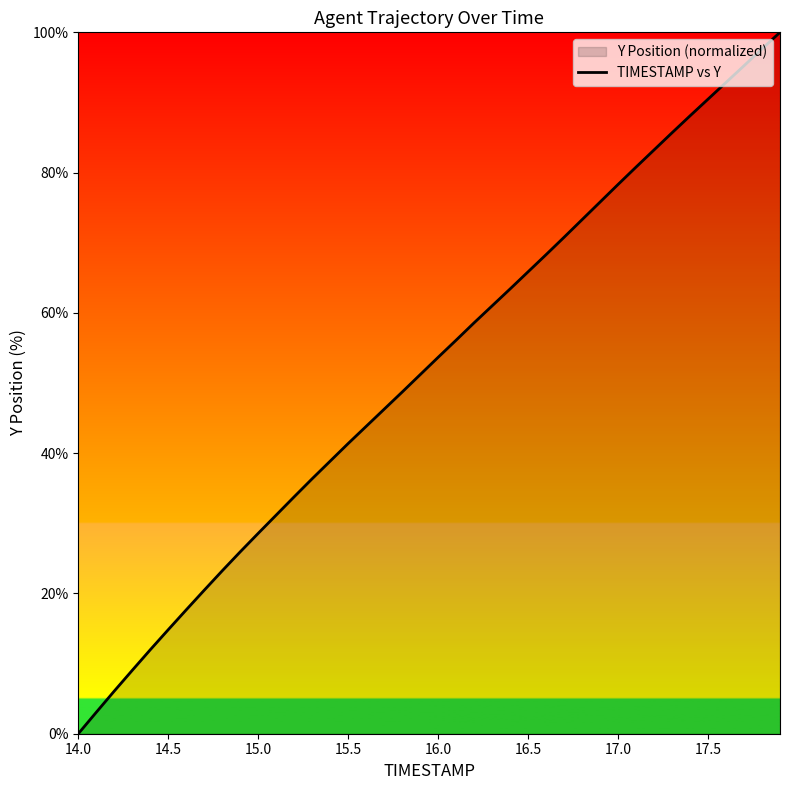

What is the maximum value shown in the chart?

100.0